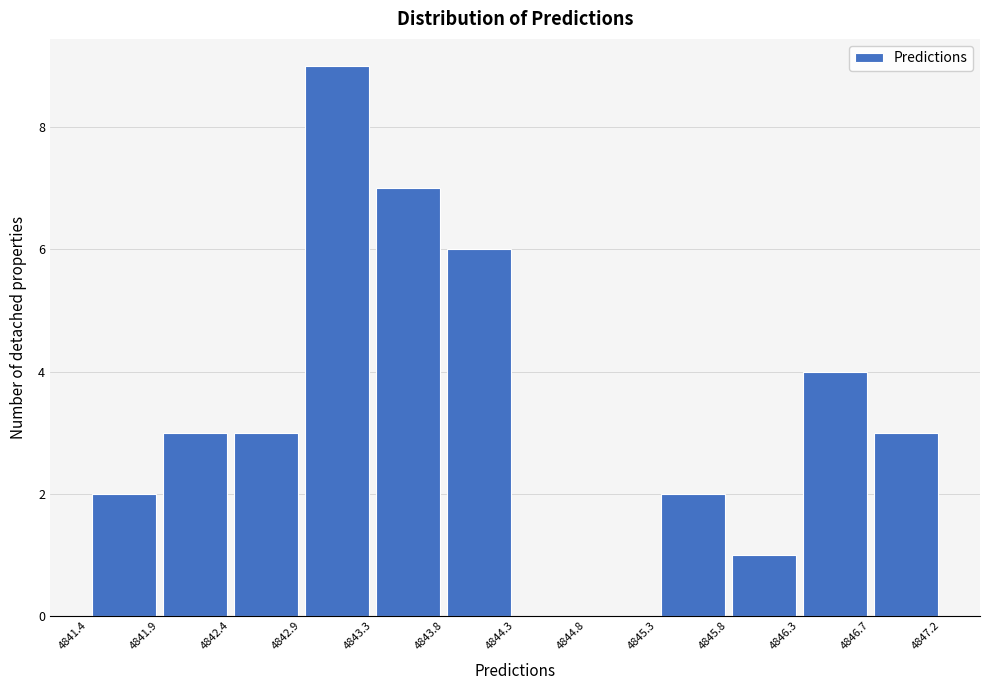

What is the height of the bar covering 4842.4 to 4842.9 on the x-axis? The values are not printed on the chart, so give them approximately, as read against the axis.

3